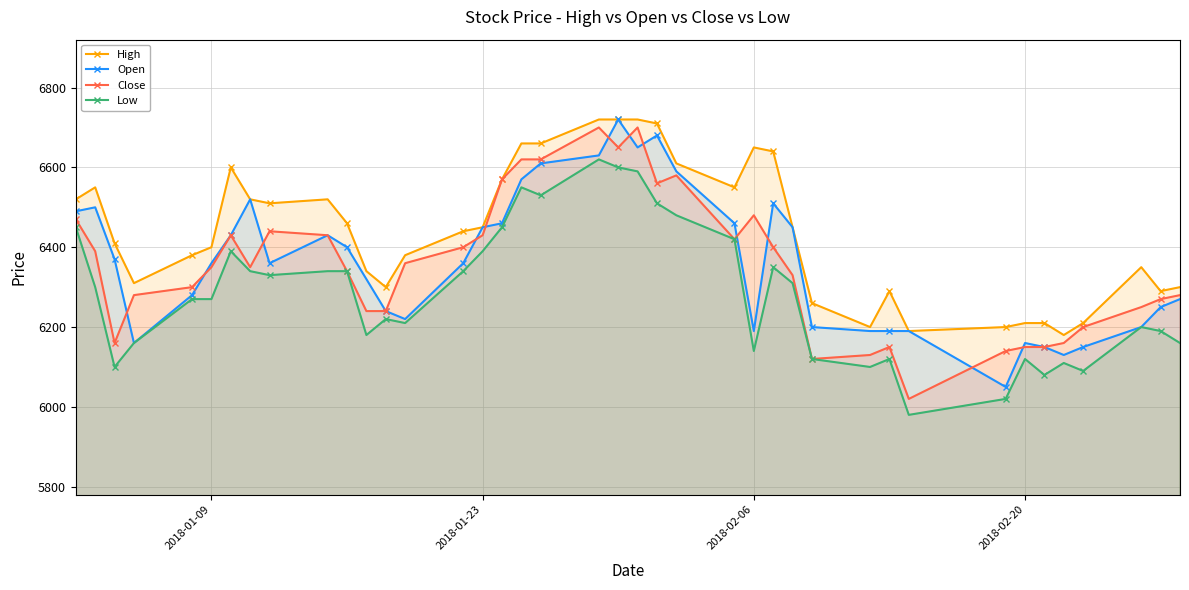

What is the average value of the High series?

6441